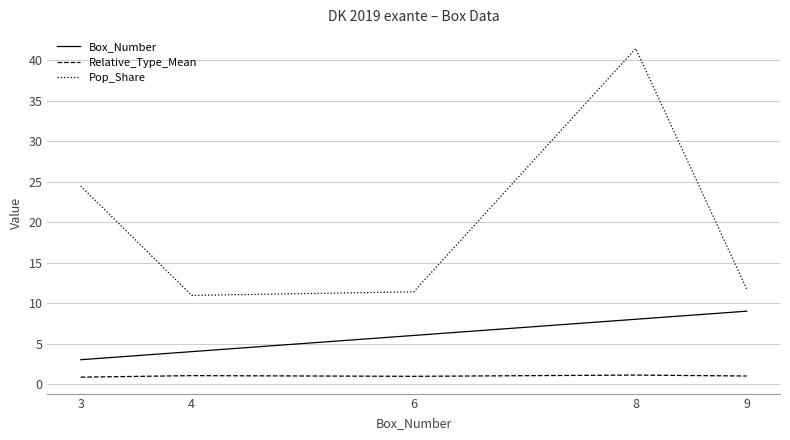

Which series has the largest range (max minus min)?

Pop_Share